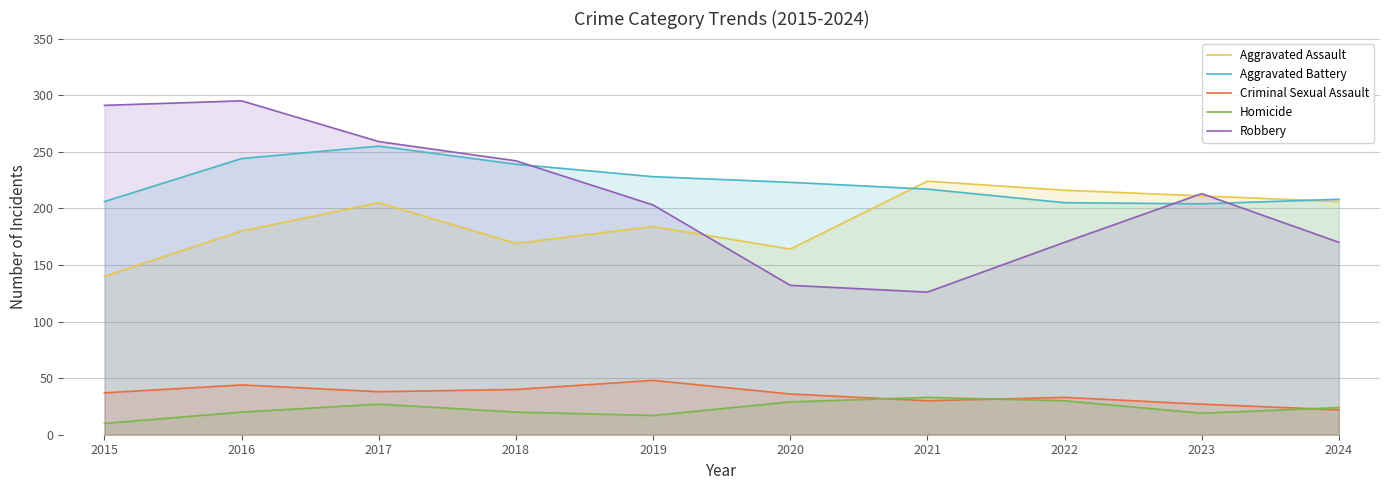

Where is Homicide nearest to the value 21?

2016